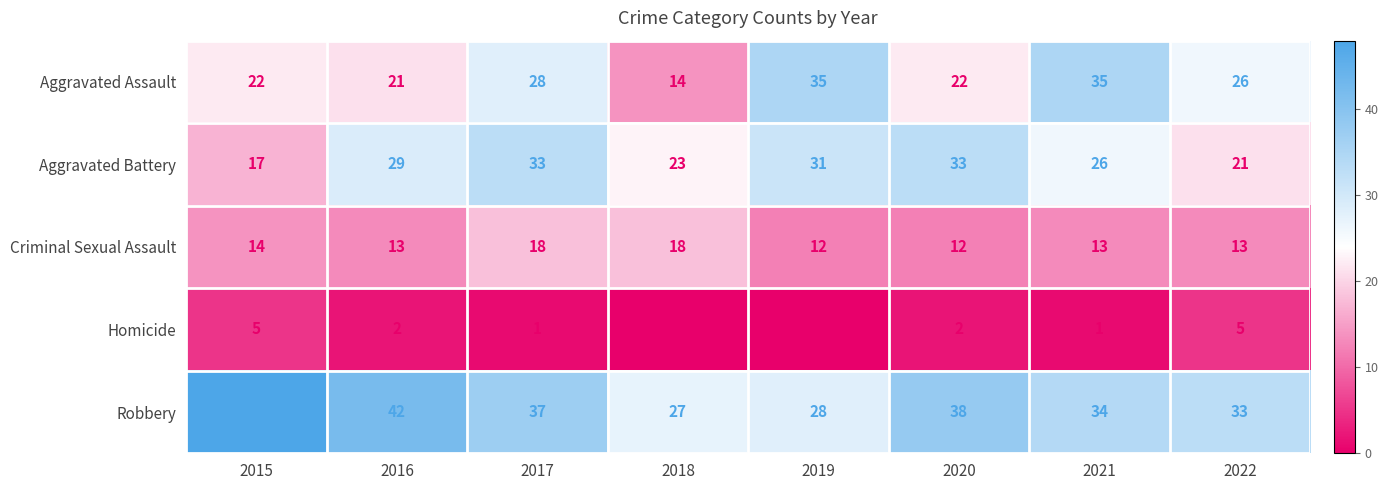

What is the difference between the highest and lowest values at 2020?

36